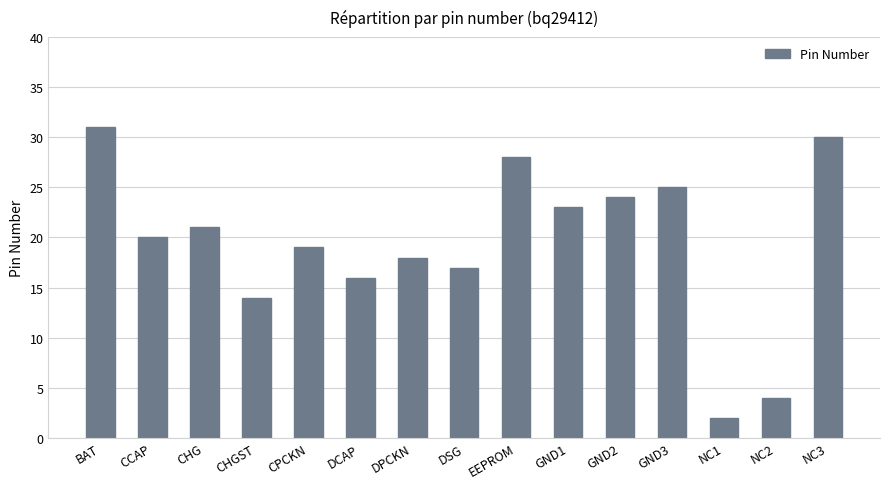

What is the change in value from DCAP to NC1?

-14